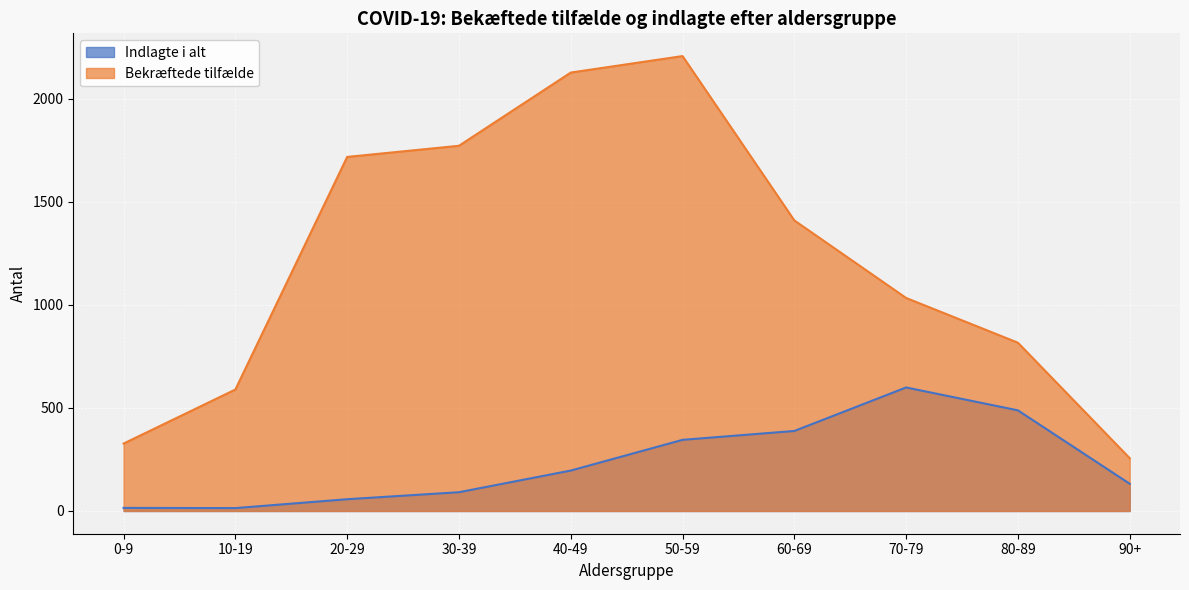

True or false: Indlagte i alt has more than 1 points higher than both neighbors.

False